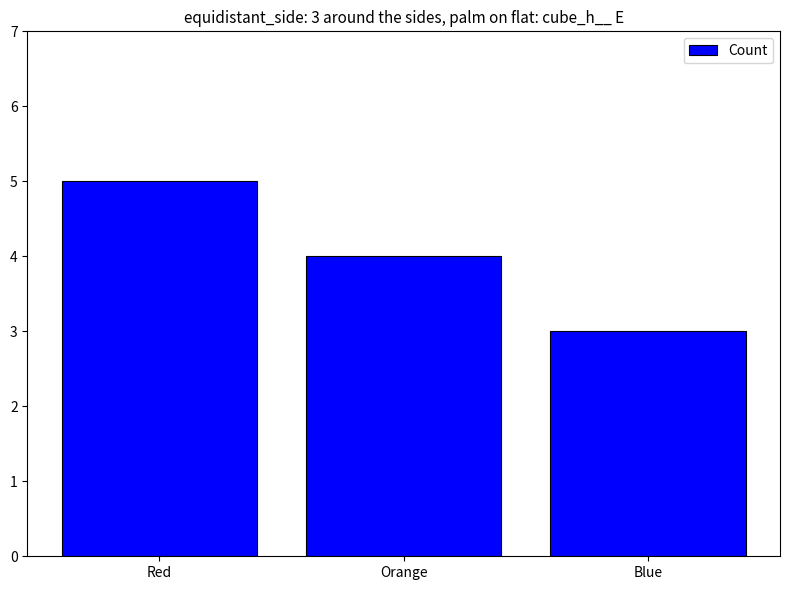

List the labels in order of value, largest first.

Red, Orange, Blue